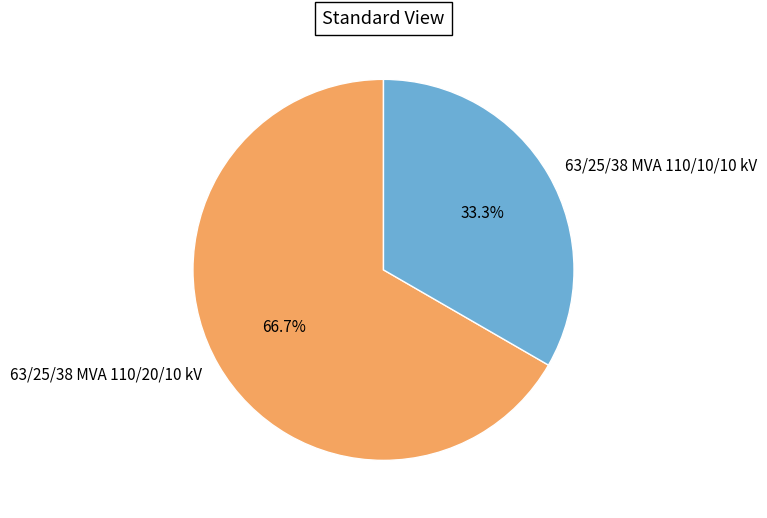

To the nearest percent, what is the combined percentage of 63/25/38 MVA 110/10/10 kV and 63/25/38 MVA 110/20/10 kV?

100%